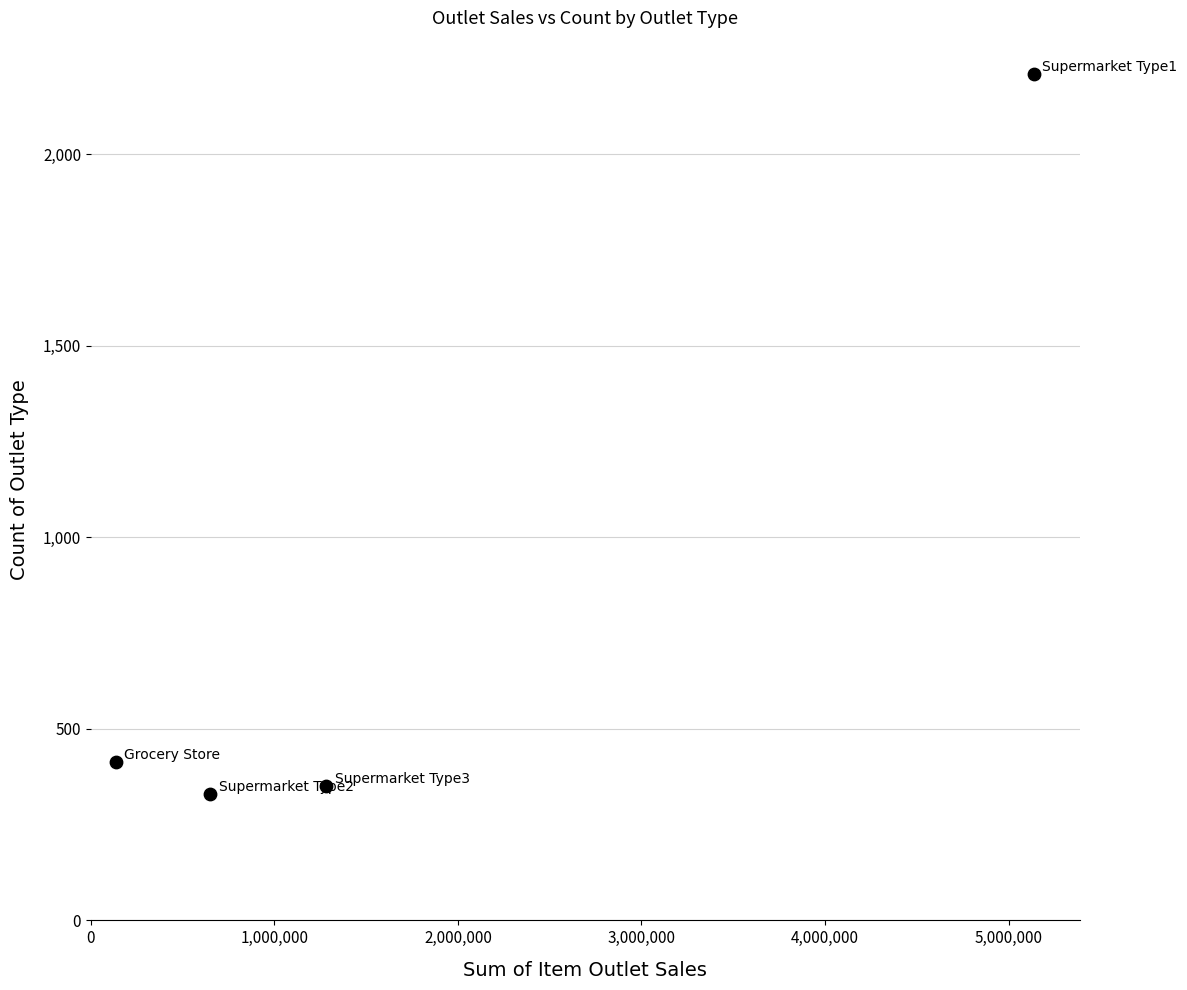

What is the range of Y values (max minus min)?

1879